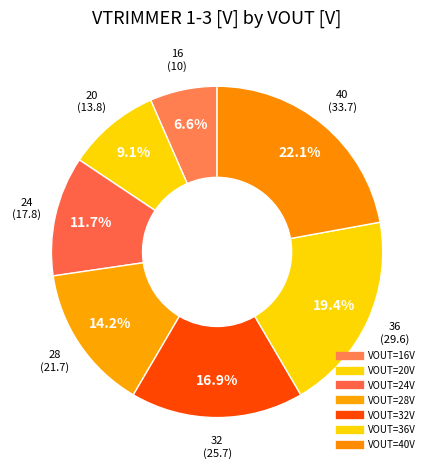

Is there a majority slice in this chart?

No